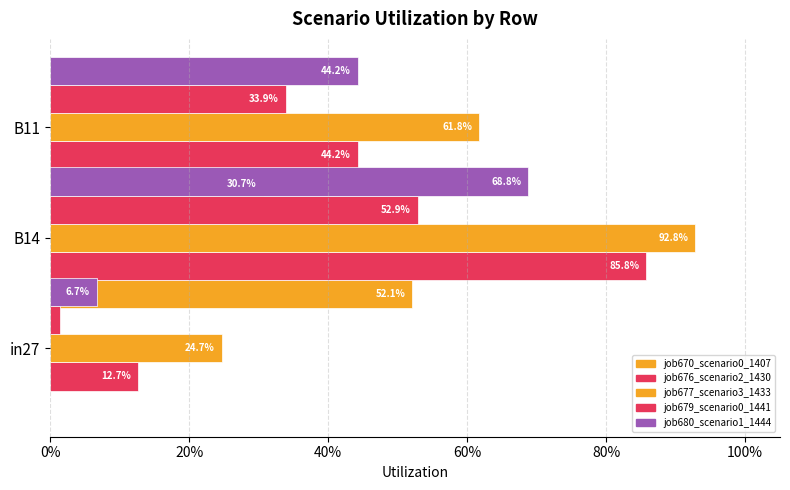

Which series has the widest spread of values?

job676_scenario2_1430